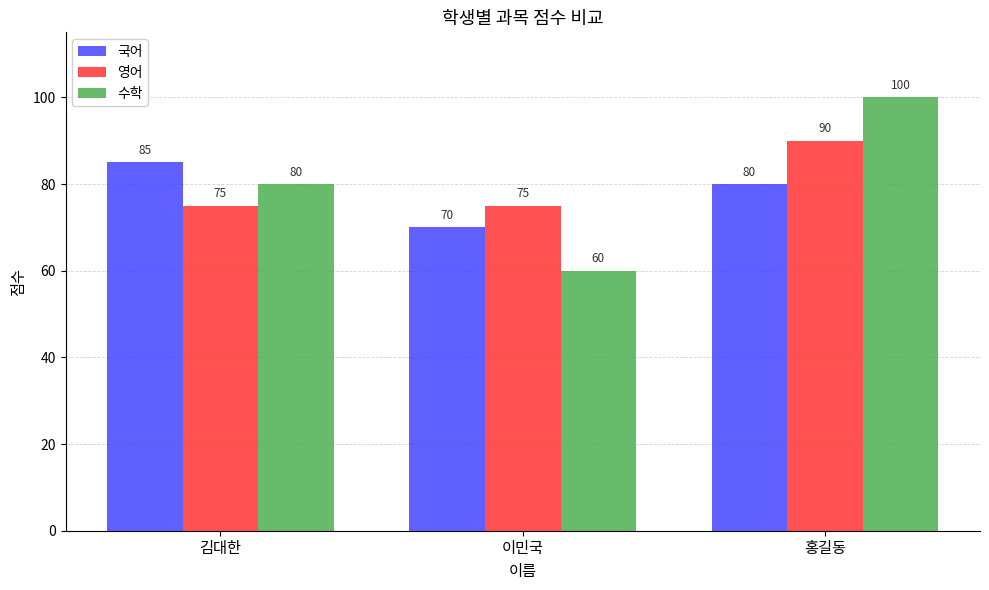

Which series has the widest spread of values?

수학